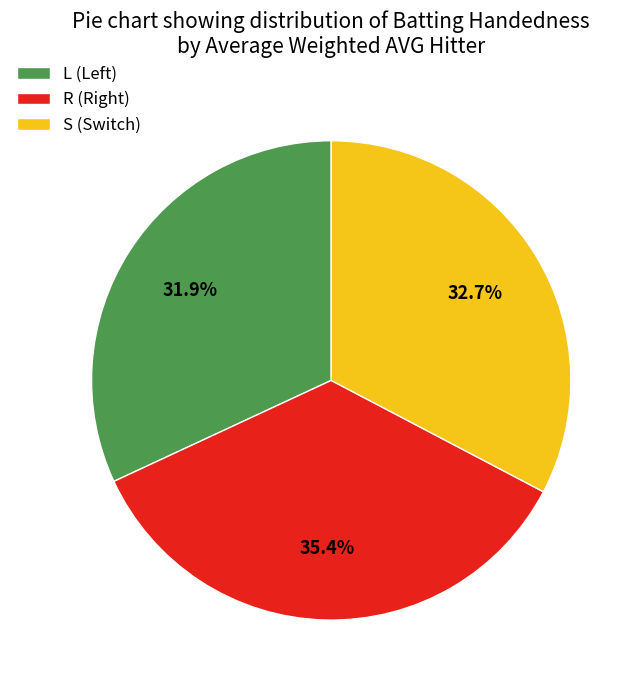

How many slices are in this pie chart?

3